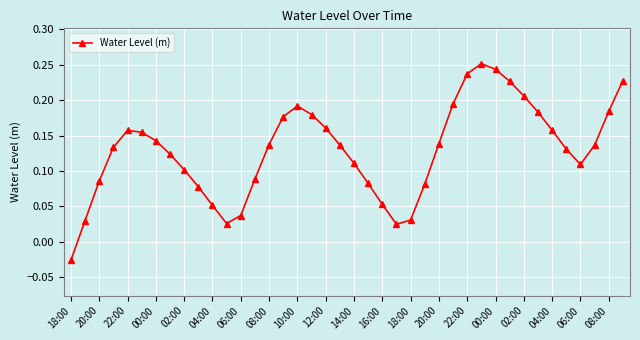

True or false: the data has more than 0 interior local peaks.

True